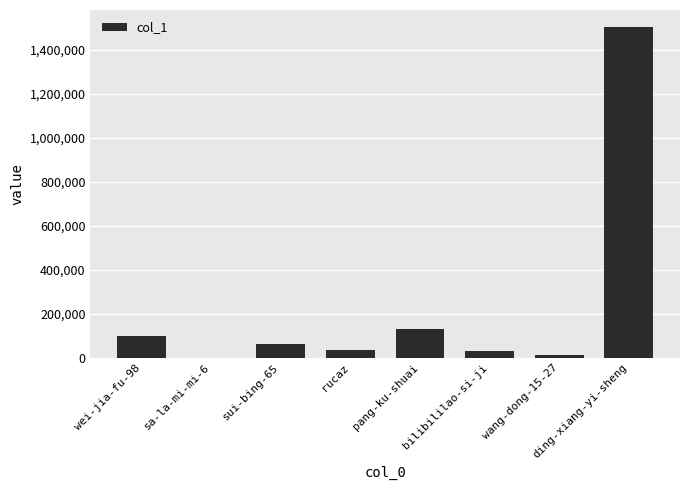

Is it true that the value at ding-xiang-yi-sheng is 1505372?

True